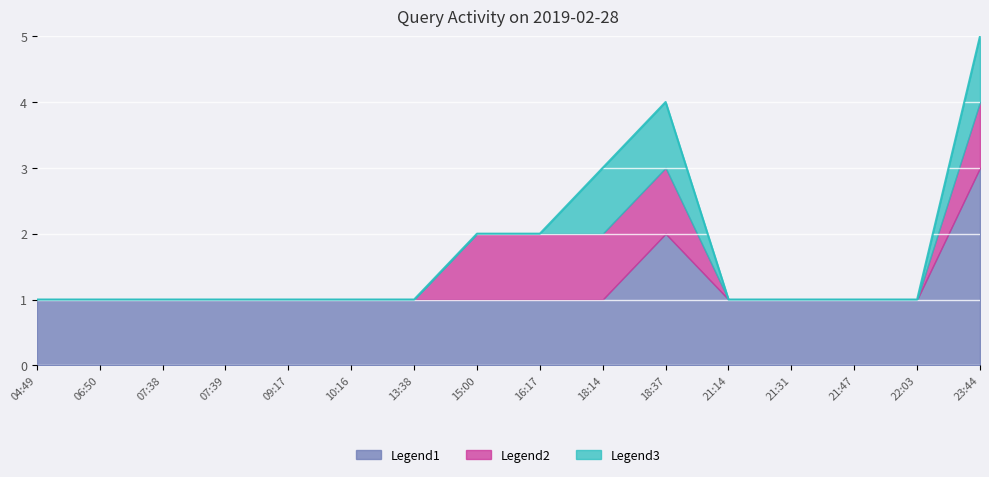

What is the label of the 7th point from the right?

18:14